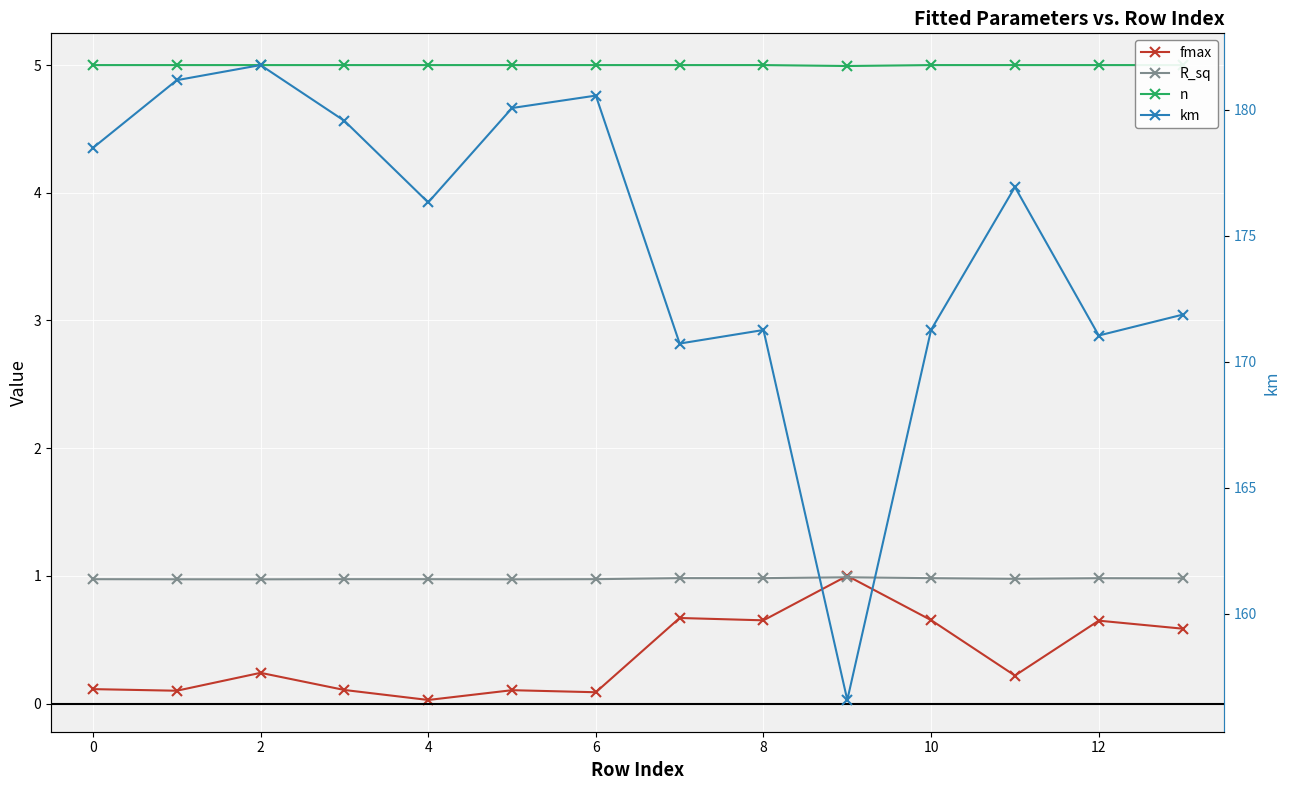

How many data points does each series have?

14